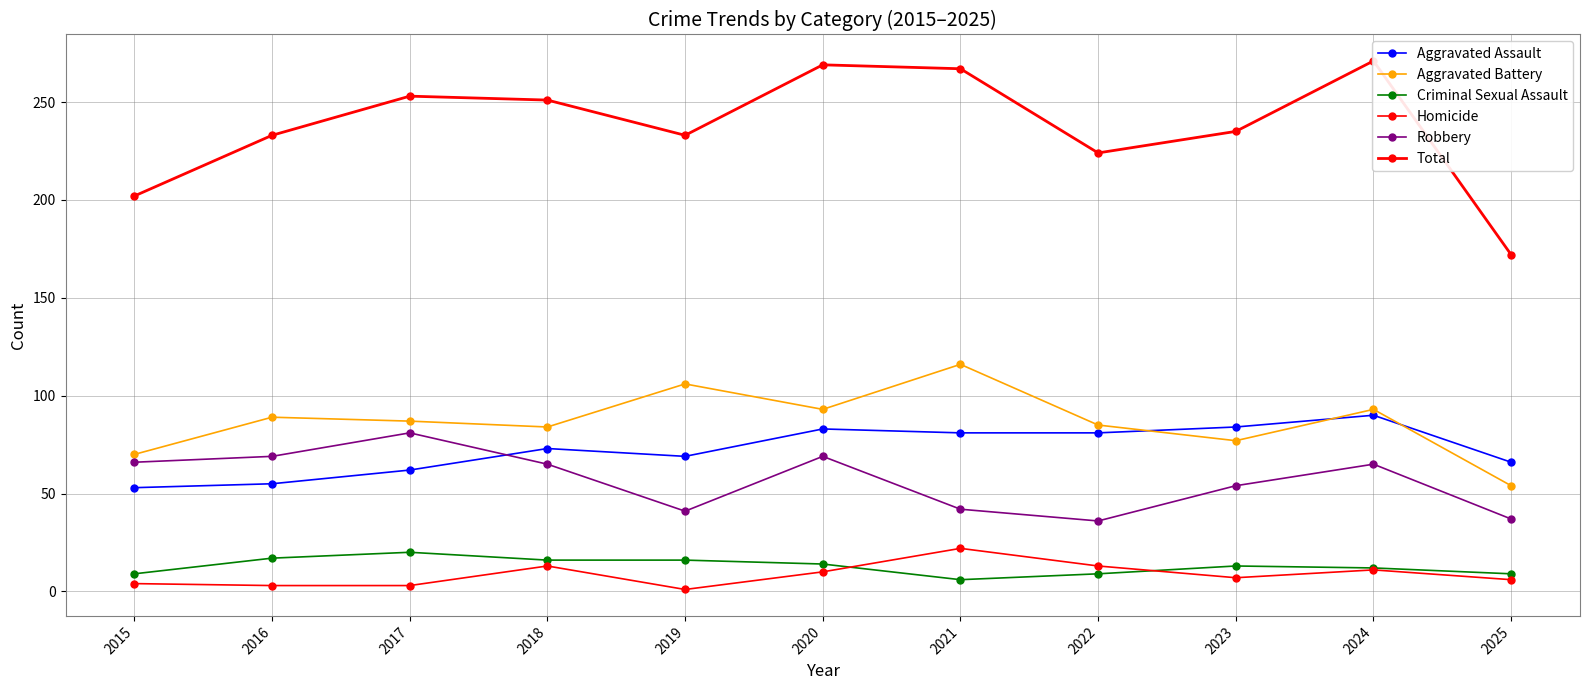

Is it true that Aggravated Assault equals 88 at 2016?

False